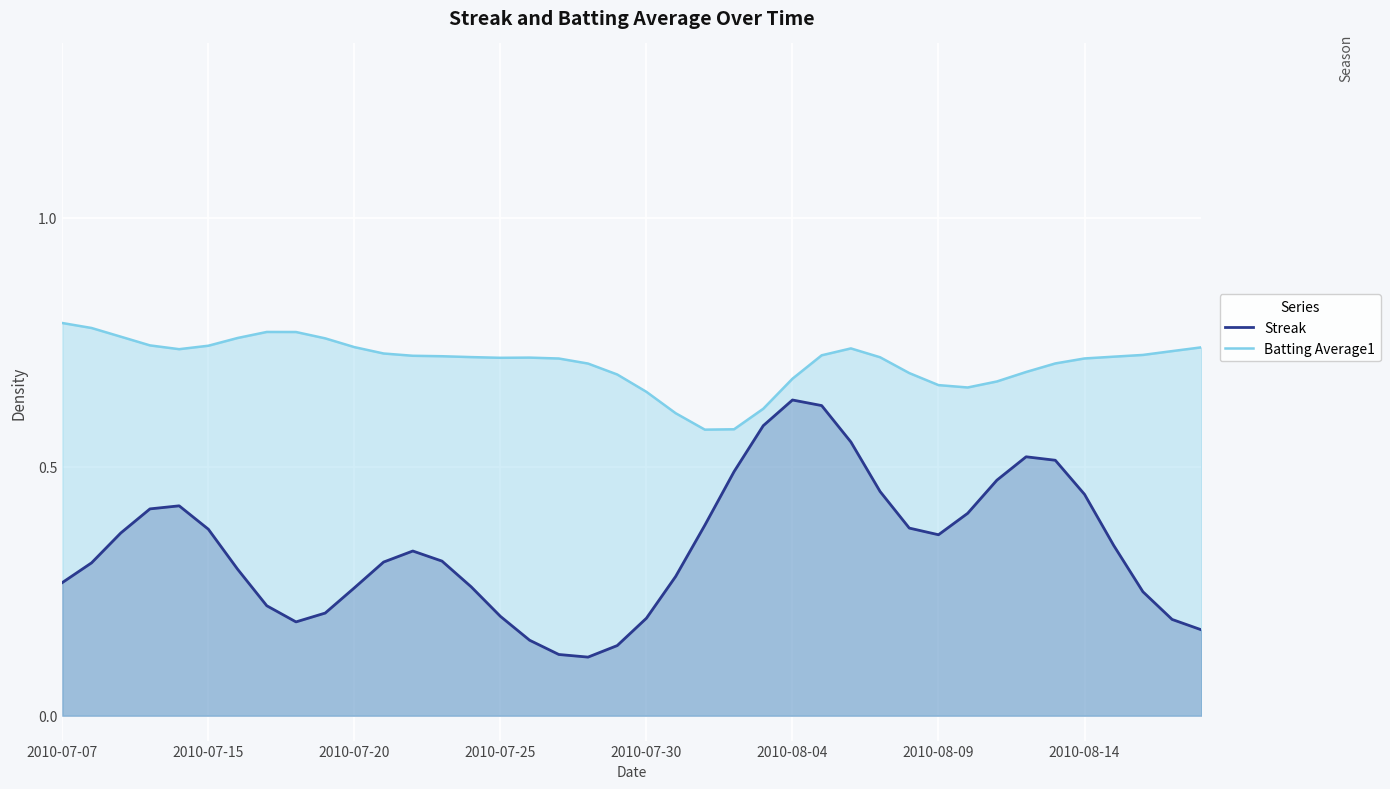

What is the lowest value of the Batting Average1 series?

0.6